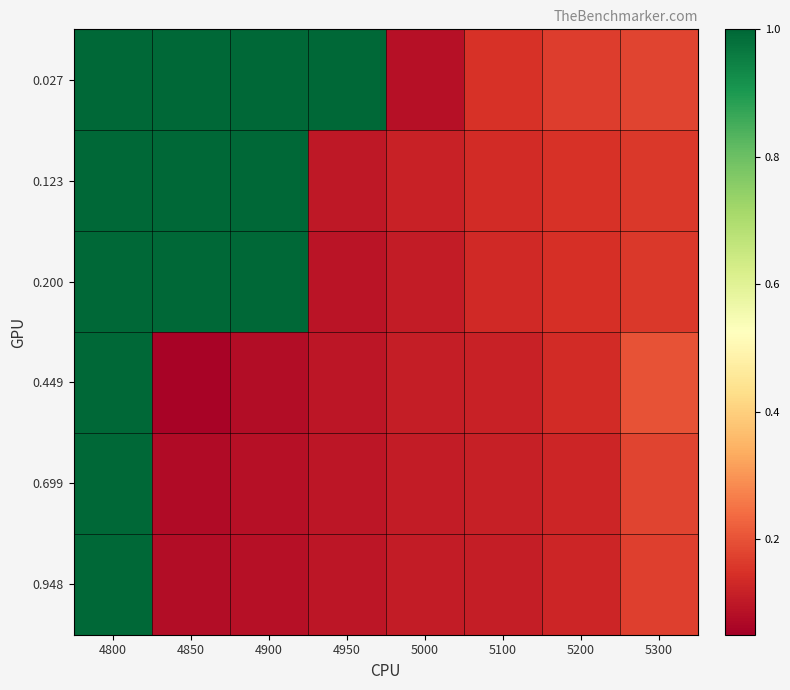

How many distinct data groups are displayed?

6